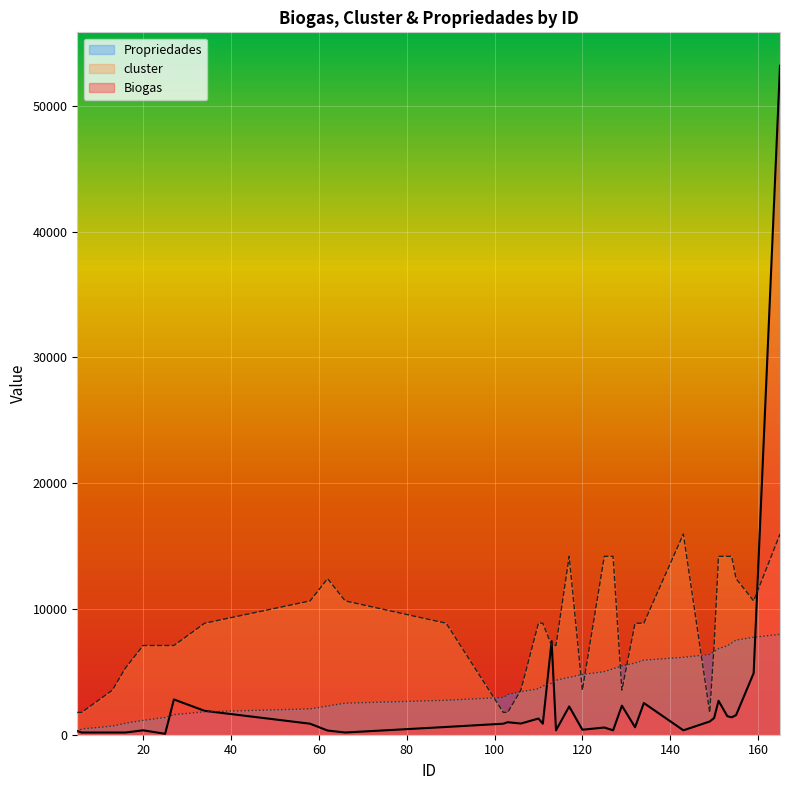

Which category has the highest value across all series?

165